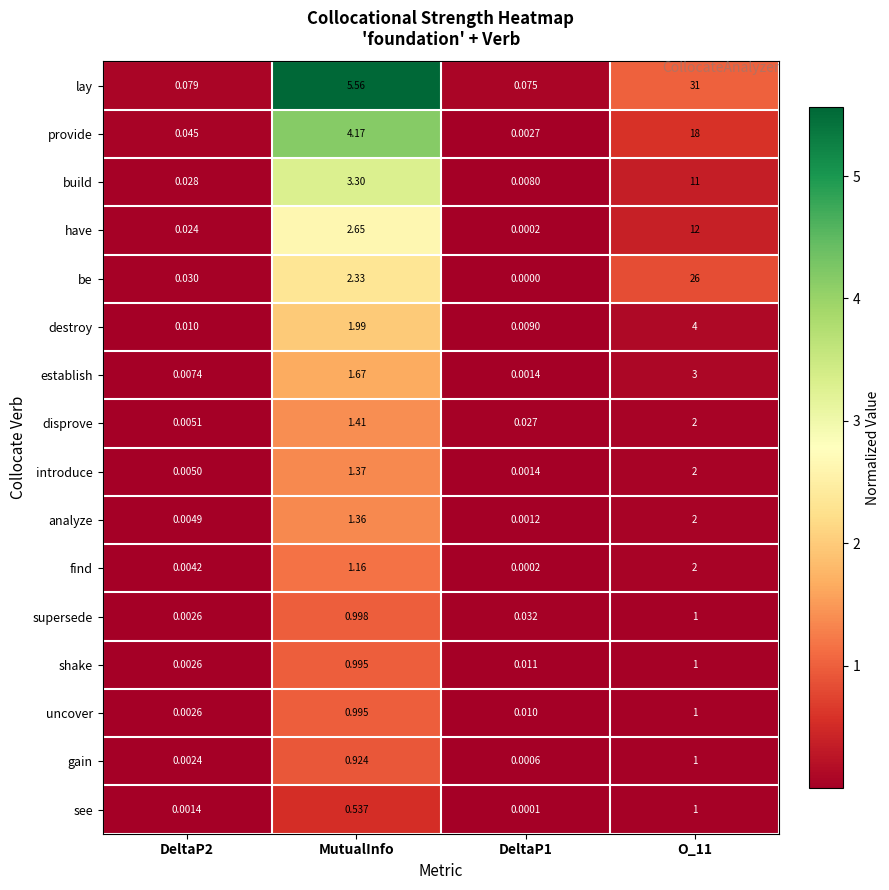

Which series has the largest total across all categories?

lay